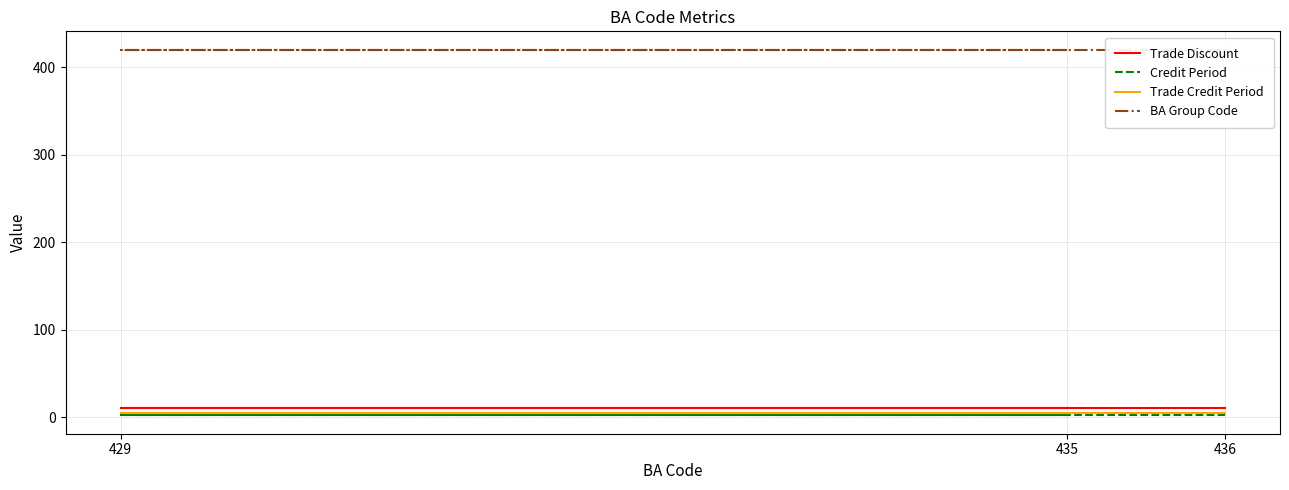

Reading left to right, list all the values displayed in this chart.

Trade Discount: 10	10	10
Credit Period: 2	2	2
Trade Credit Period: 5	5	5
BA Group Code: 420	420	420